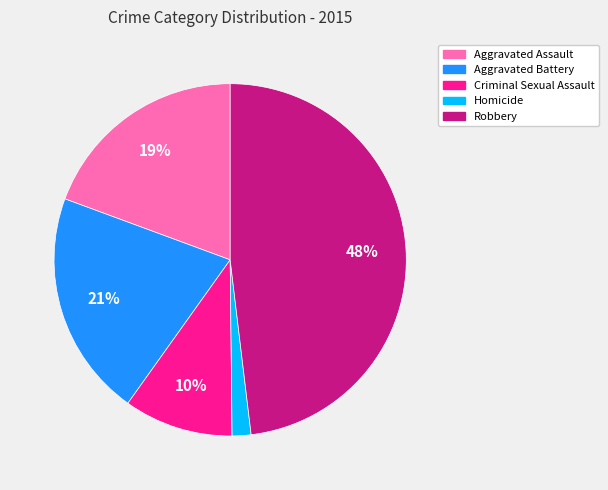

Is the sum of Criminal Sexual Assault and Aggravated Assault greater than half?

No